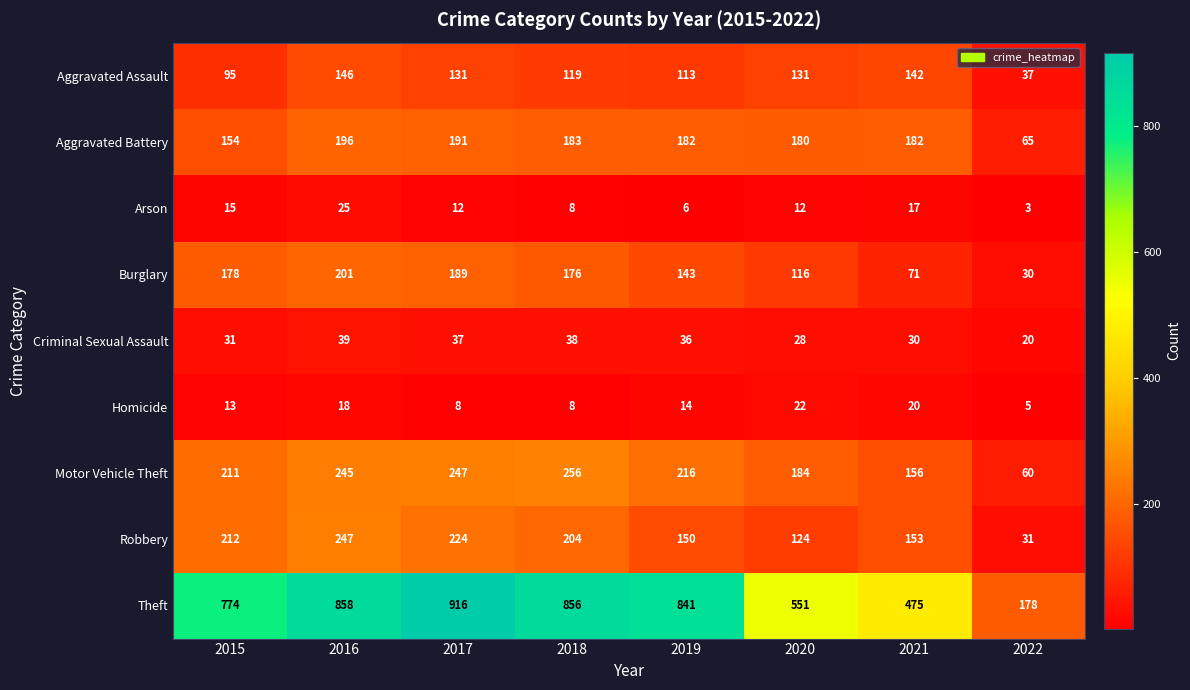

Which label corresponds to the smallest value in the chart?

2022